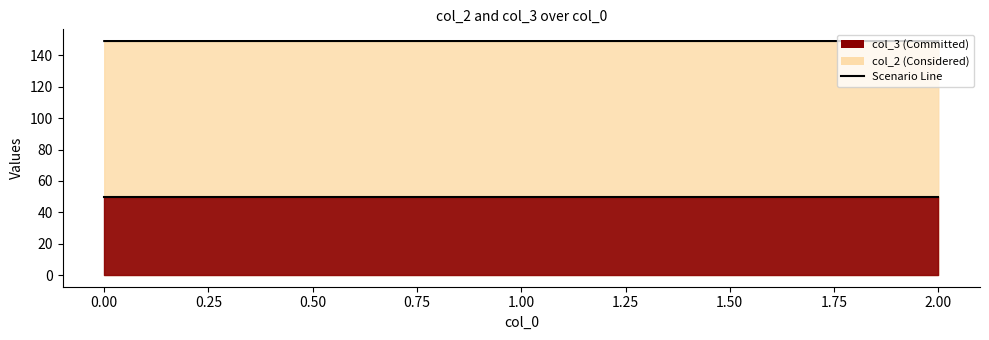

Count the col_2 values in the range 149 to 150.

3